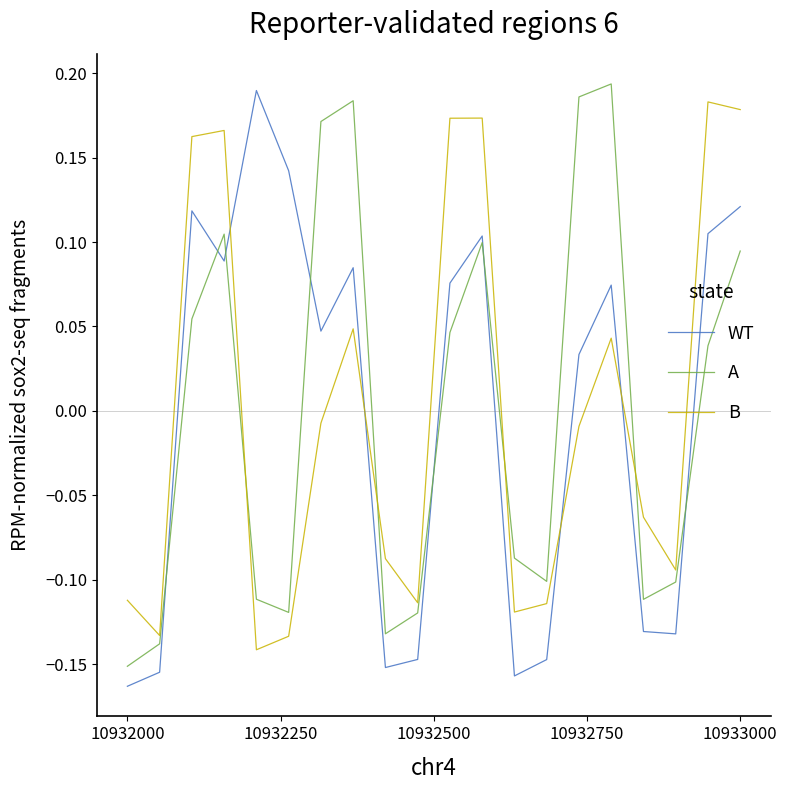

True or false: B and WT intersect in this chart.

True